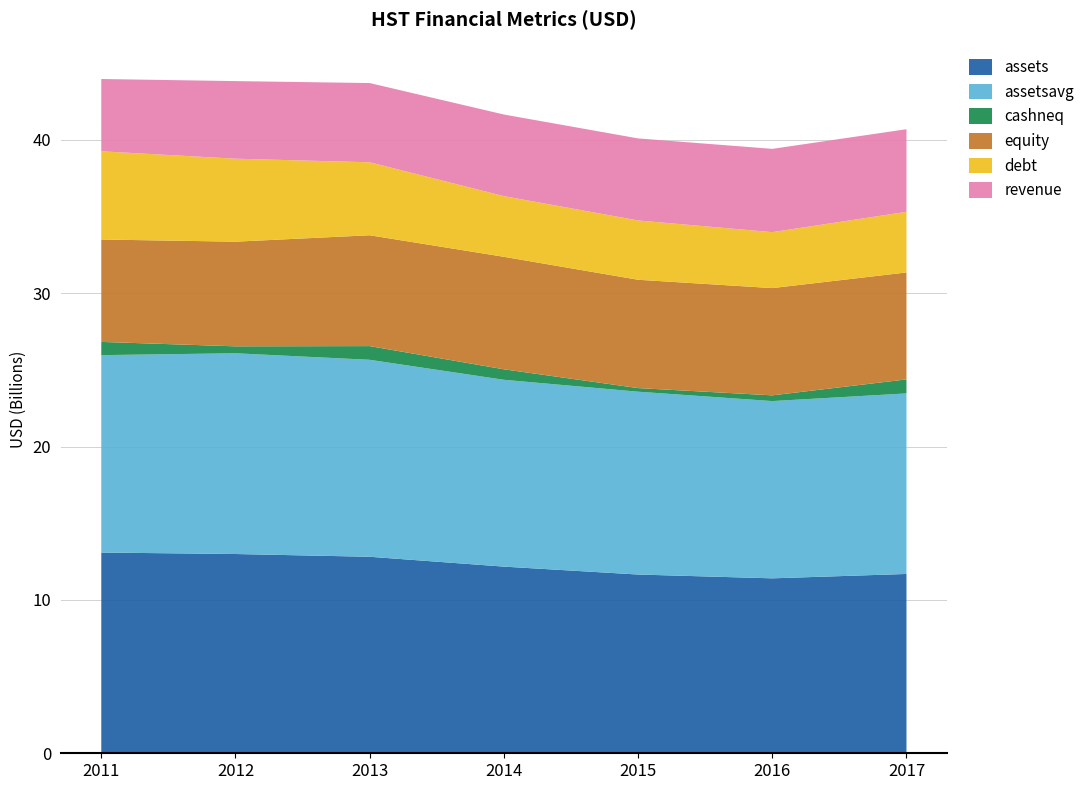

Reading left to right, extract all data points from this chart.

assets: 2011=13090000000	2012=12994000000	2013=12814000000	2014=12172000000	2015=11656000000	2016=11408000000	2017=11693000000
assetsavg: 2011=12872750000	2012=13089750000	2013=12844750000	2014=12182750000	2015=11921750000	2016=11558000000	2017=11773500000
cashneq: 2011=862000000	2012=453000000	2013=893000000	2014=684000000	2015=236000000	2016=374000000	2017=914000000
equity: 2011=6677000000	2012=6825000000	2013=7228000000	2014=7336000000	2015=7064000000	2016=6994000000	2017=6973000000
debt: 2011=5753000000	2012=5411000000	2013=4759000000	2014=3957000000	2015=3867000000	2016=3649000000	2017=3954000000
revenue: 2011=4714000000	2012=5059000000	2013=5166000000	2014=5321000000	2015=5350000000	2016=5430000000	2017=5387000000